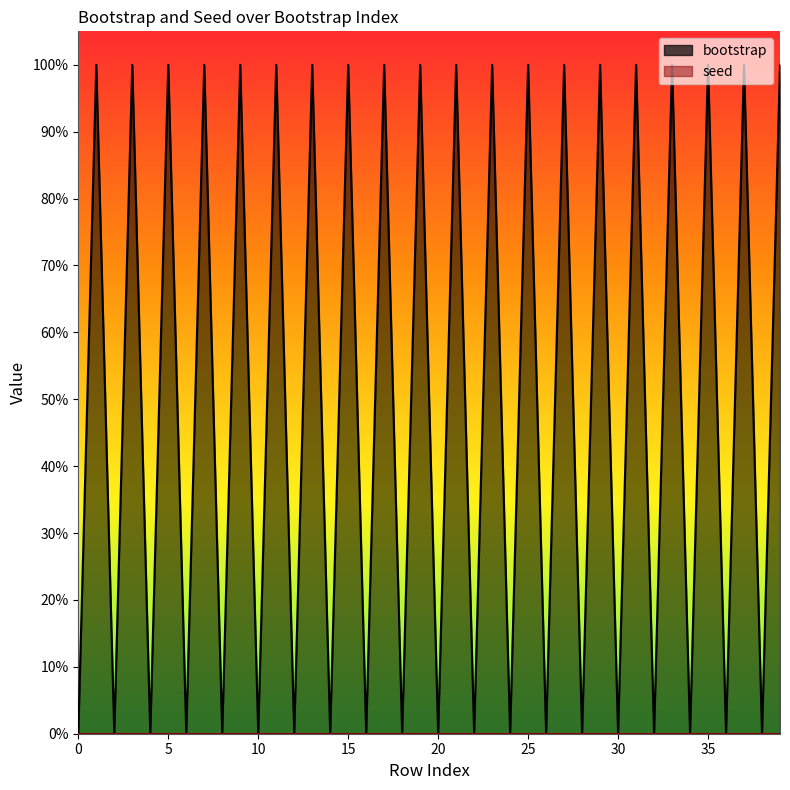

Is it true that seed equals 0 at 24?

True